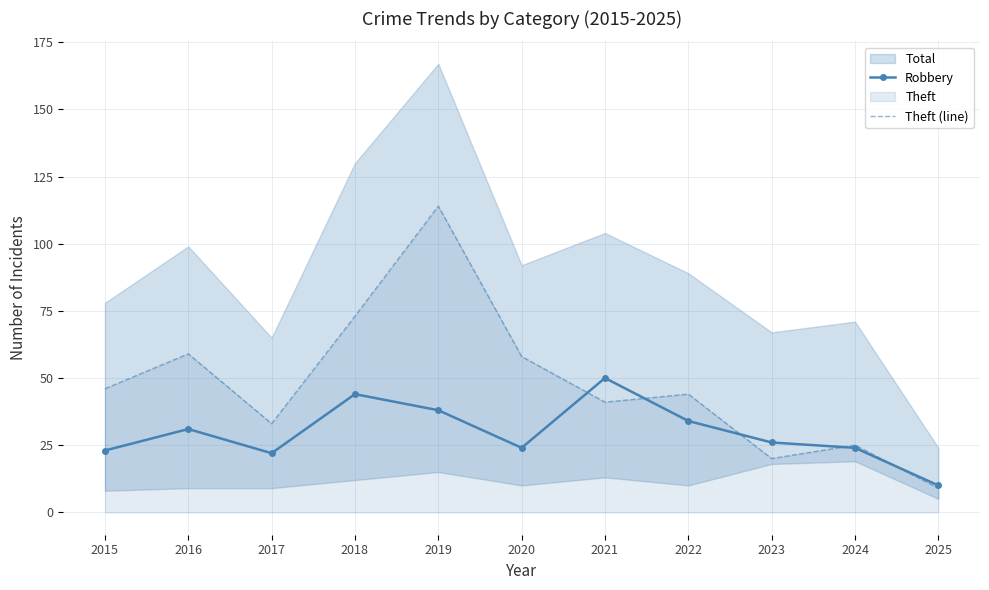

True or false: Robbery has a value of 26 at 2018.

False